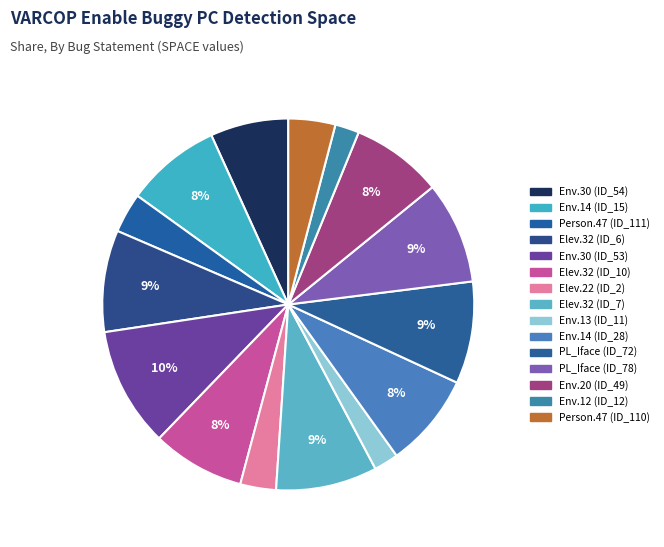

How many slices are in this pie chart?

15